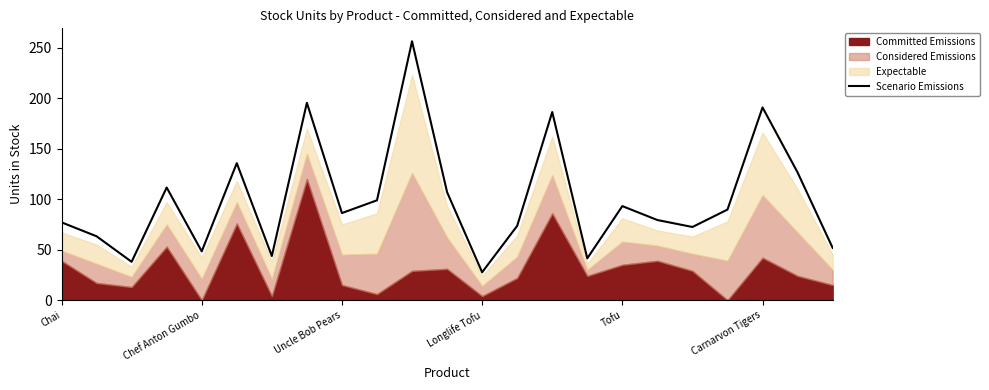

How many interior local peaks (higher than both neighbors) does the data have?

7